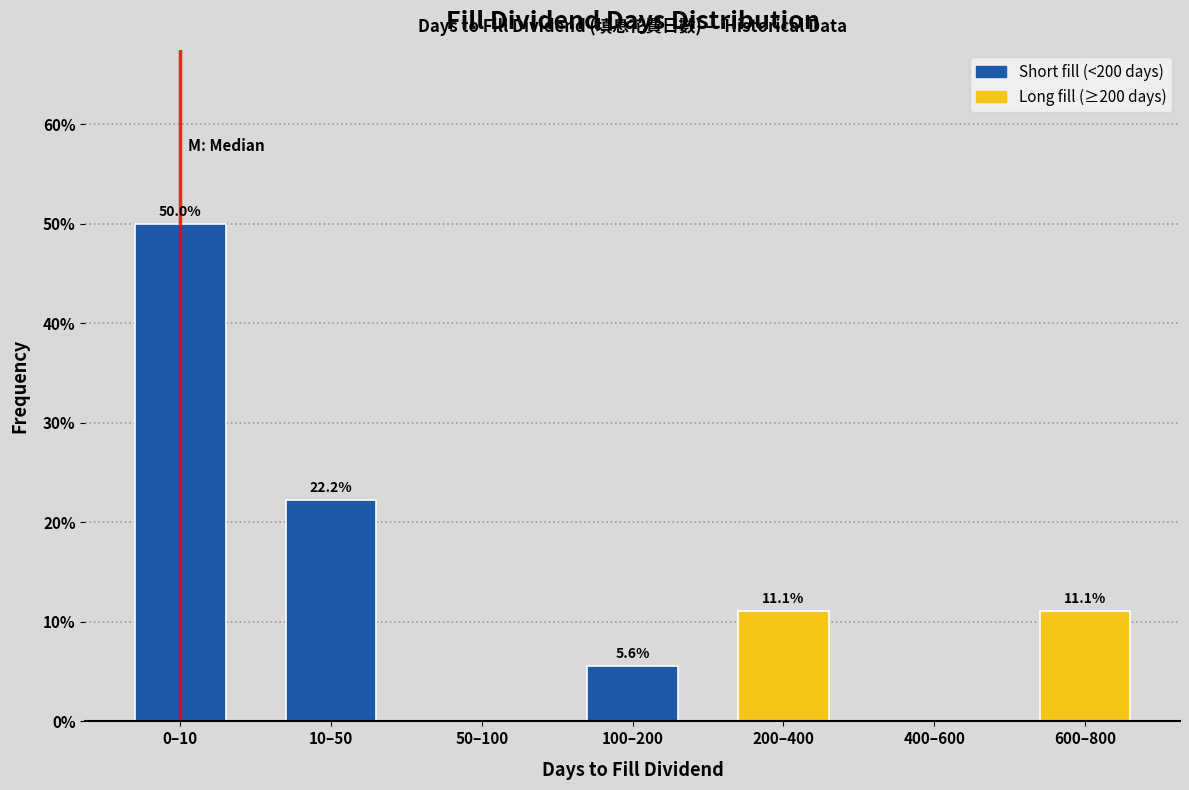

Reading left to right, list all the values displayed in this chart.

0–10=50.0	10–50=22.2	50–100=0.0	100–200=5.6	200–400=11.1	400–600=0.0	600–800=11.1